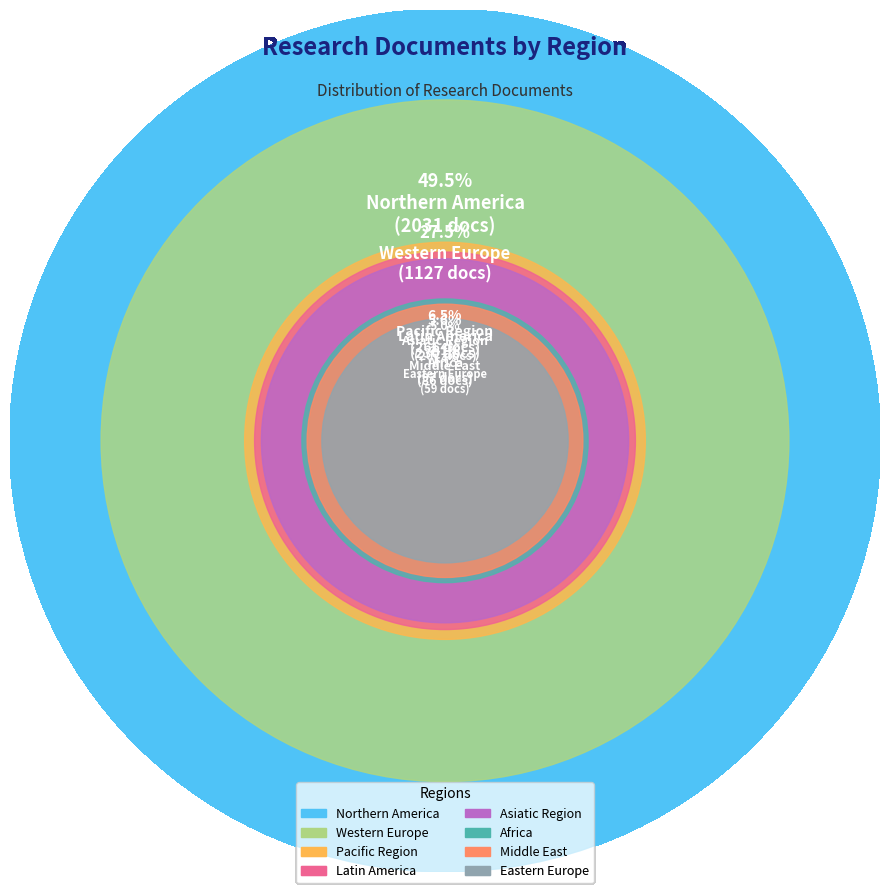

To the nearest percent, what portion does 17 represent?

1%